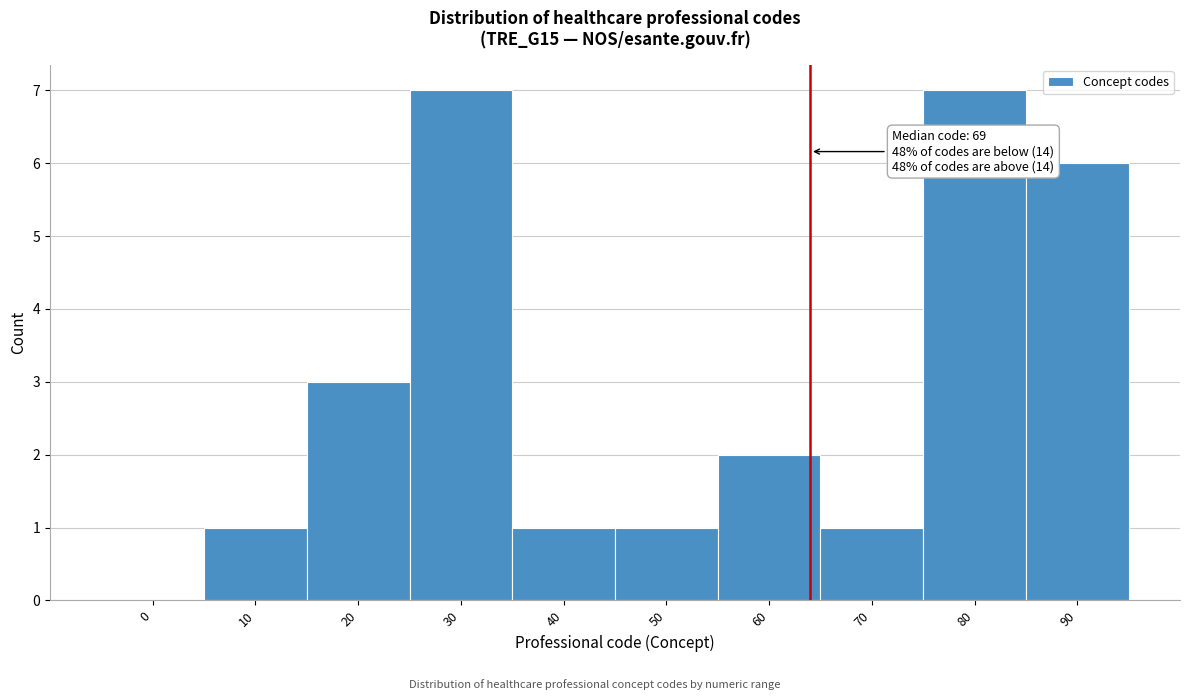

Reading right to left, extract all data points from this chart.

90=6	80=7	70=1	60=2	50=1	40=1	30=7	20=3	10=1	0=0